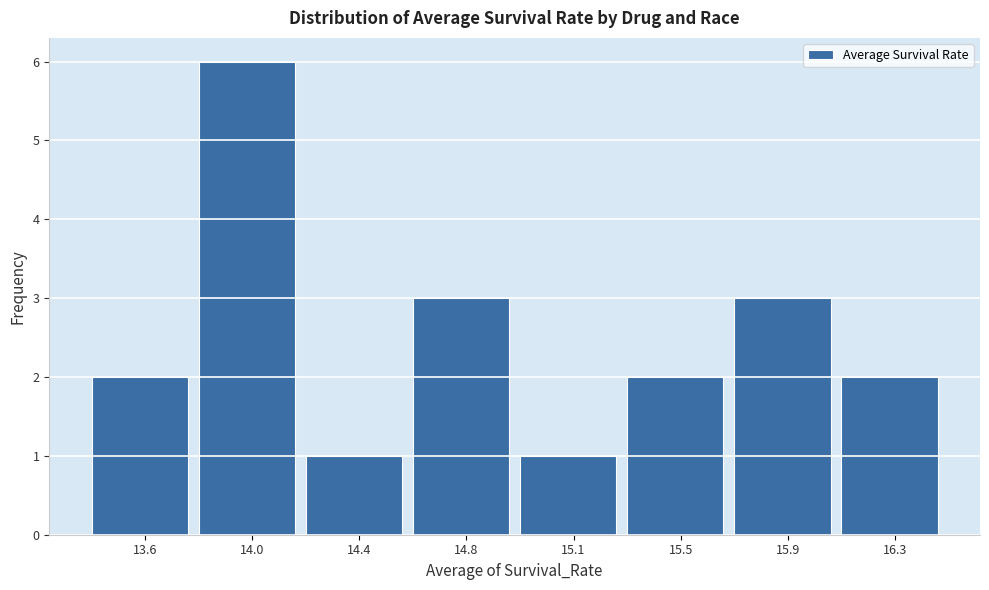

Reading right to left, extract all data points from this chart.

2	3	2	1	3	1	6	2